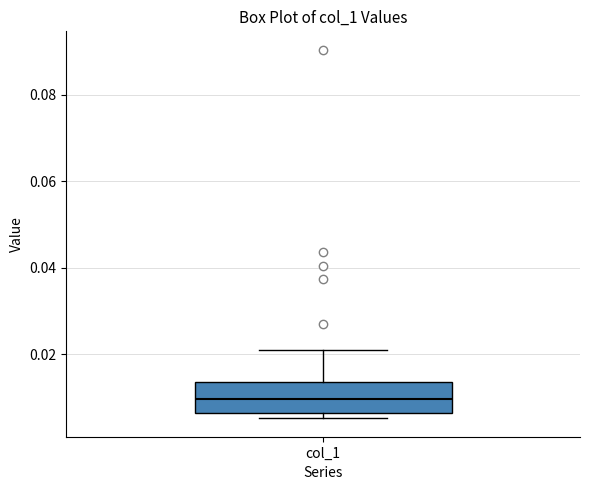

Where is the lower edge of the box for col_1 on the y-axis? The values are not printed on the chart, so give them approximately, as read against the axis.

0.006